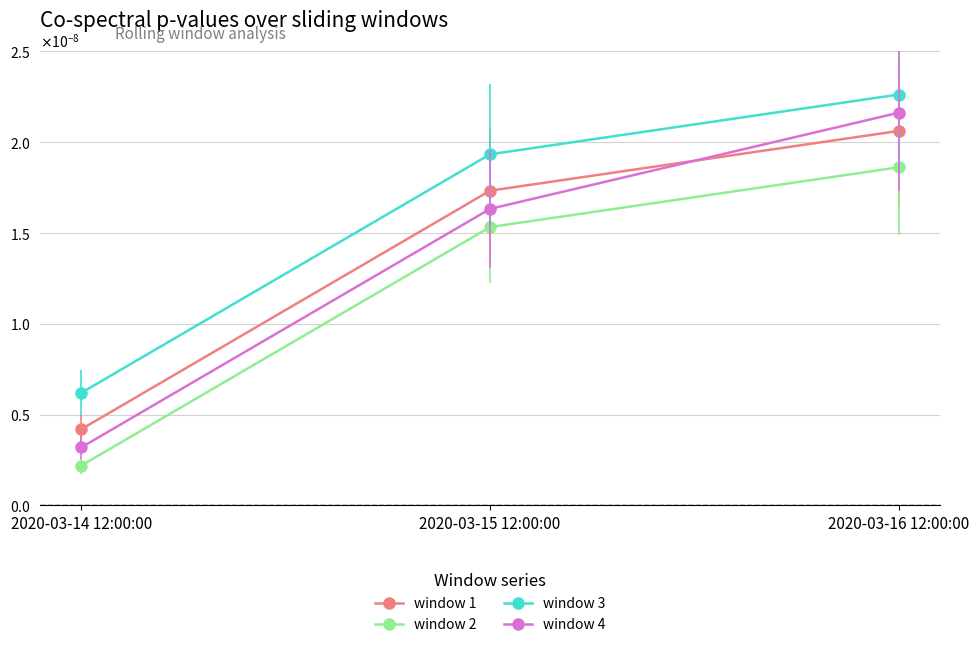

What are all the series names shown in the legend?

window 1, window 2, window 3, window 4